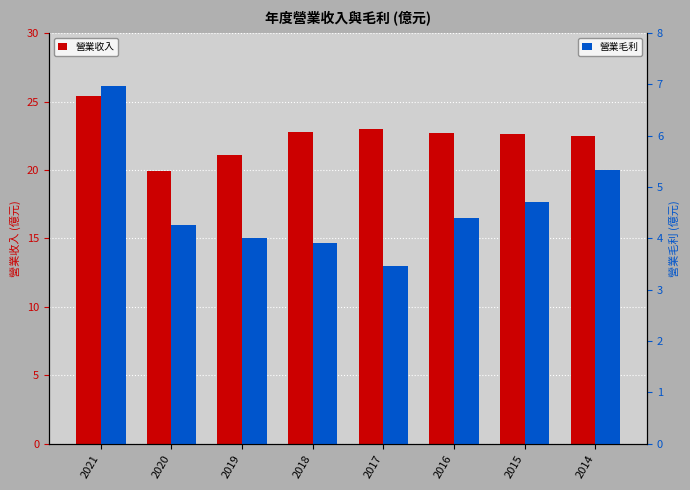

At how many categories does at least one series exceed 12?

8